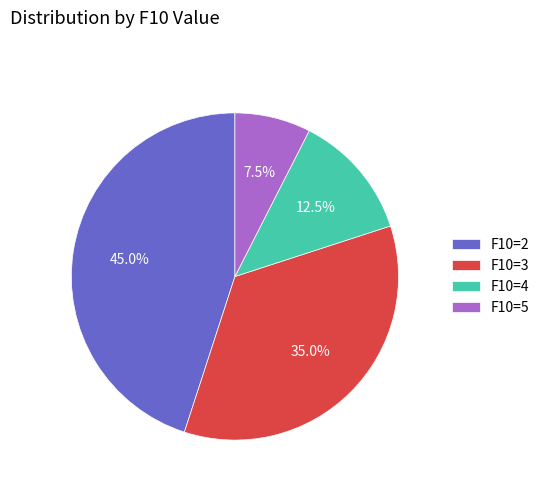

Is there any slice that represents more than half of the pie?

No